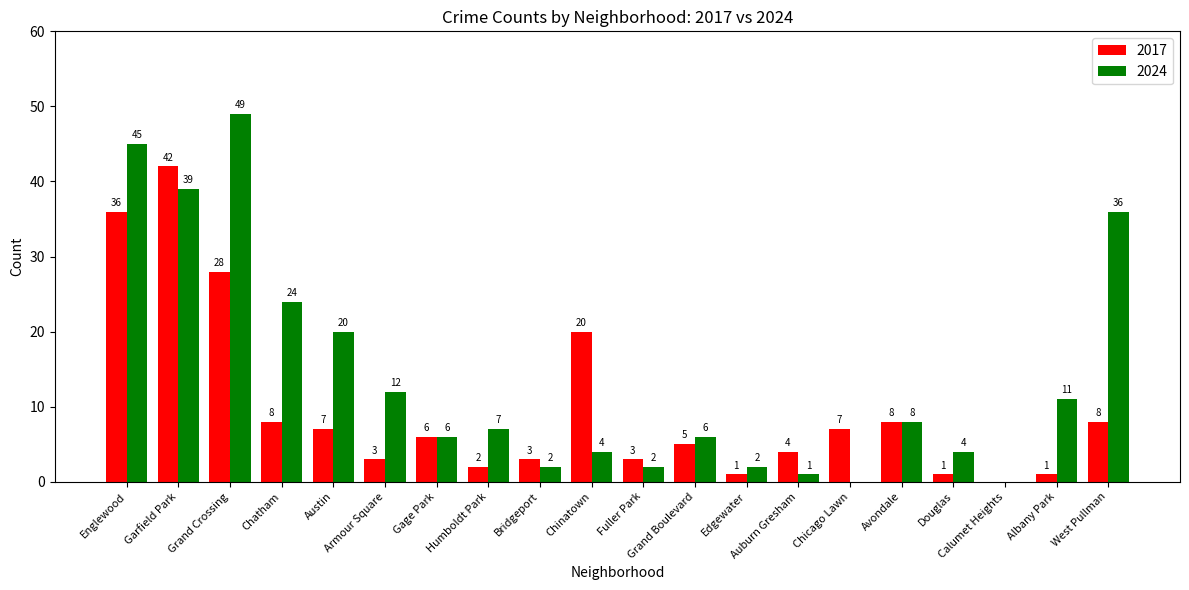

True or false: 2024 has a value of 39 at Garfield Park.

True